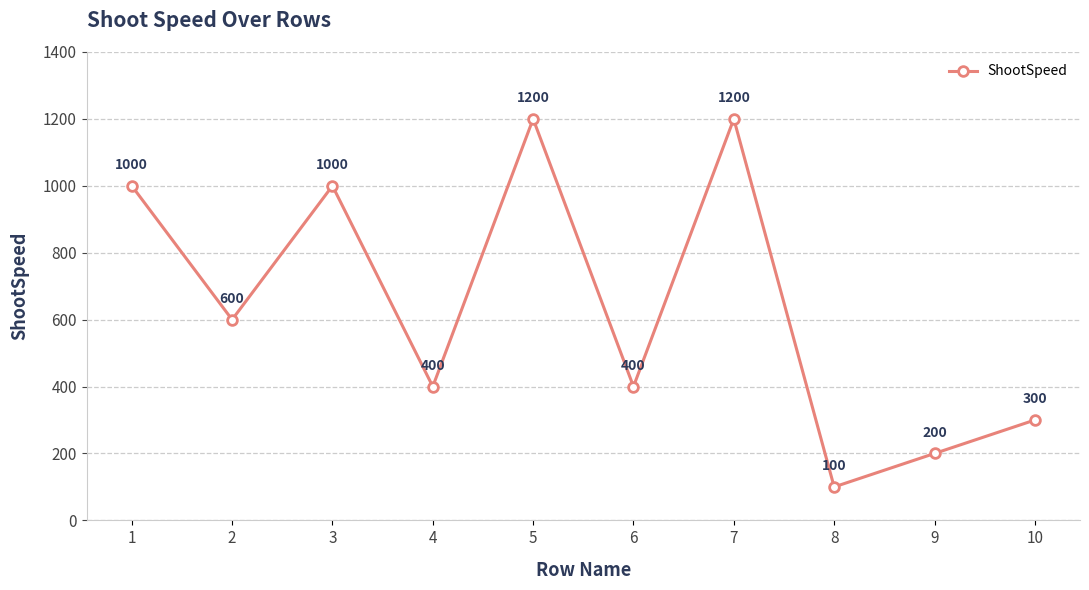

Reading left to right, what are all the values shown in this chart?

1000	600	1000	400	1200	400	1200	100	200	300